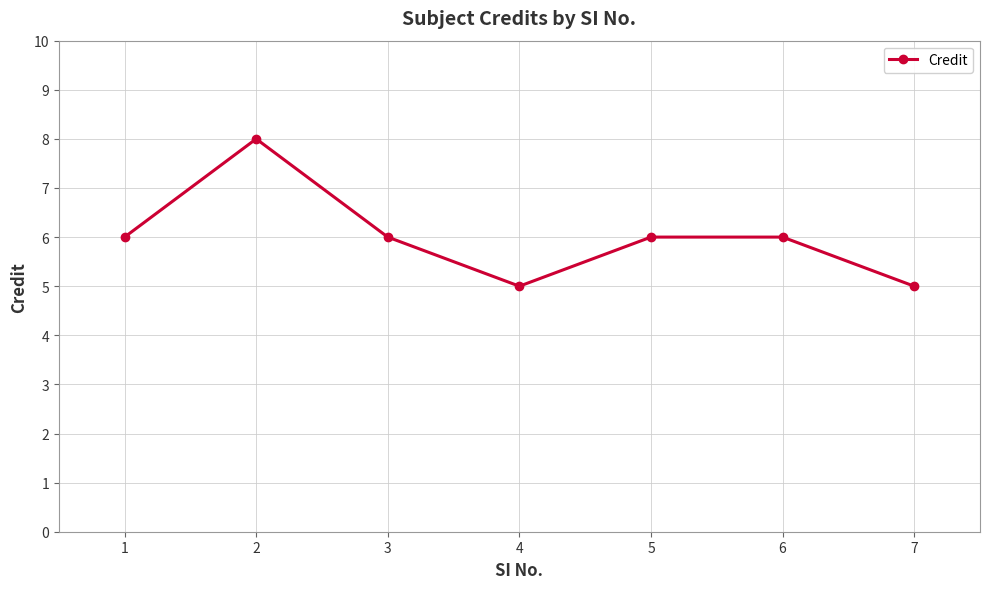

How many categories are shown in the chart?

7